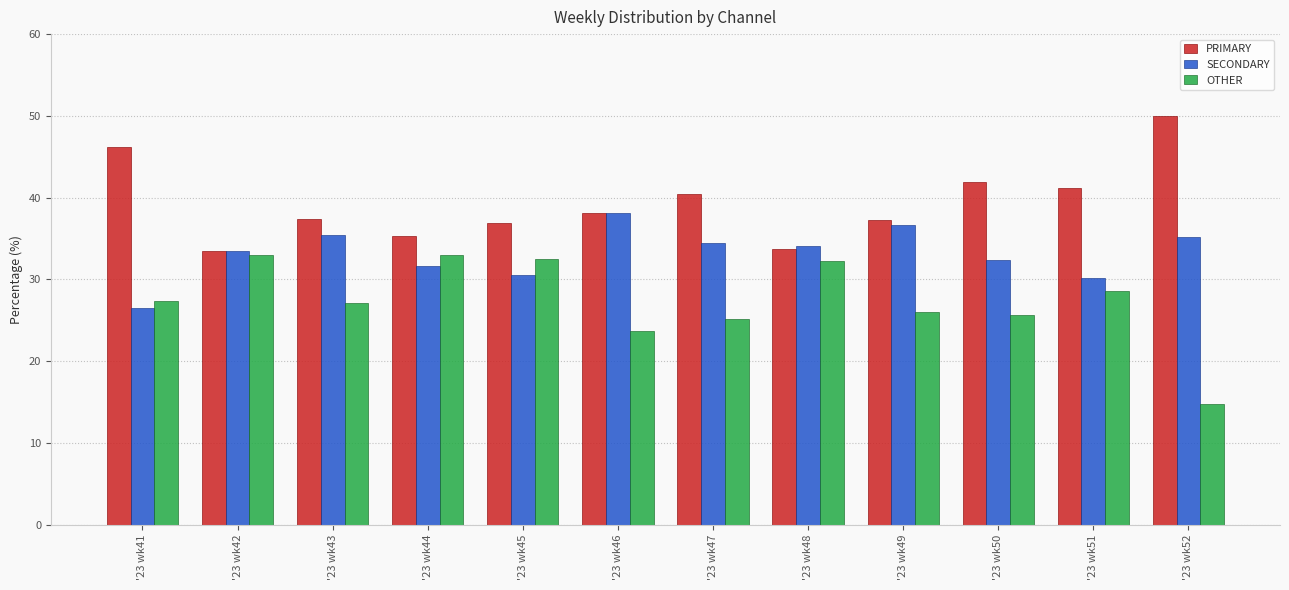

What value does the SECONDARY series have at '23 wk49?

36.7